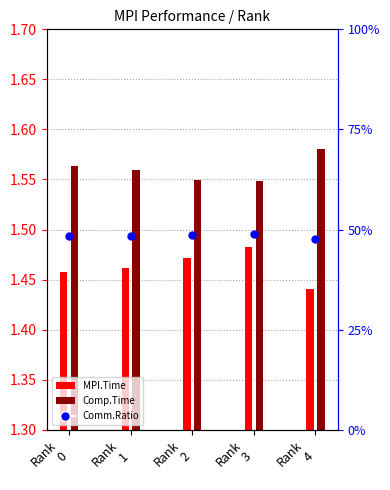

Which has a higher value, Rank
4 or Rank
0?

Rank
0